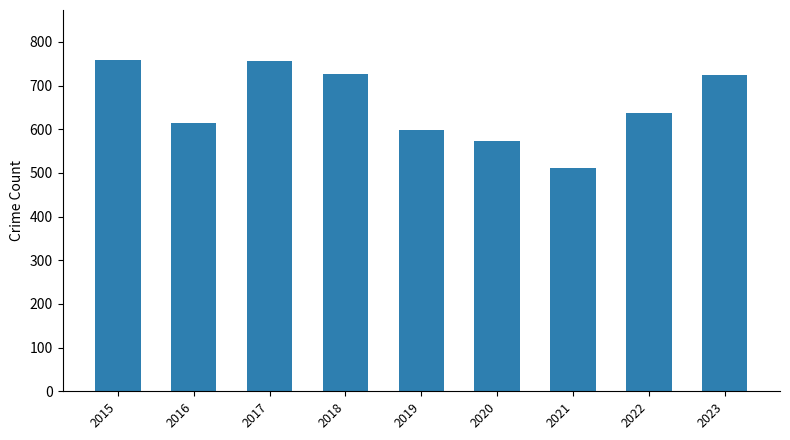

Which has a higher value, 2023 or 2021?

2023